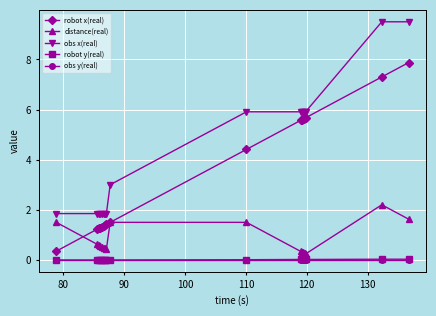

What is the value of the robot x(real) point at the 5th from the left?

1.3